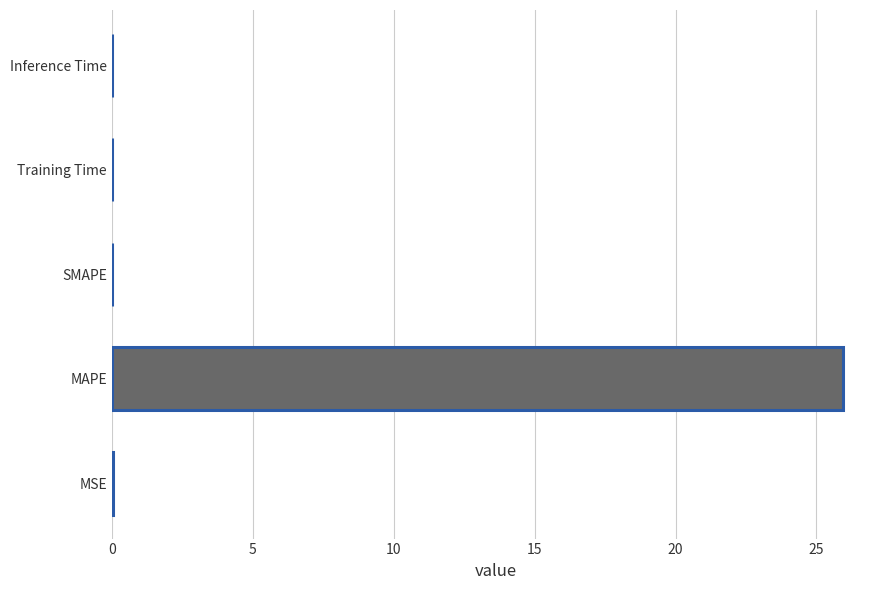

Which has a higher value, Inference Time or MAPE?

MAPE